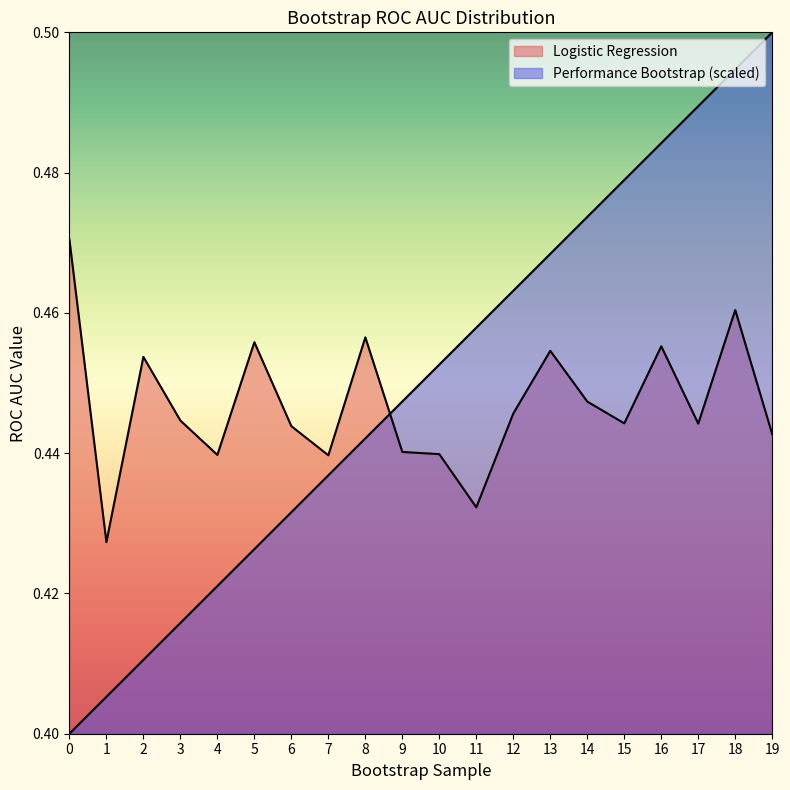

What is the smallest value displayed?

0.4